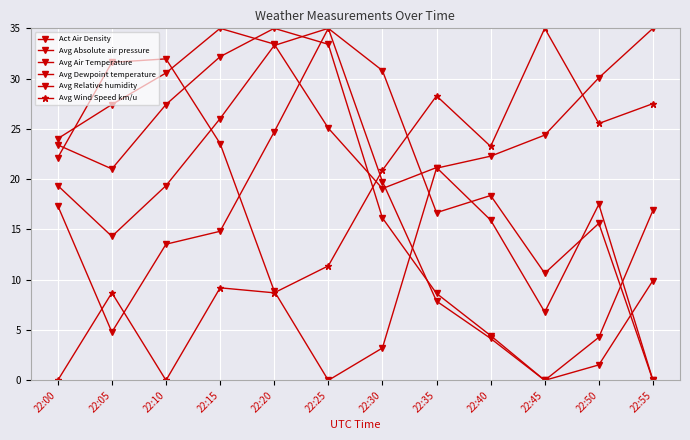

What is the sum of the Avg Relative humidity values at 22:35 and 22:55?

17.8